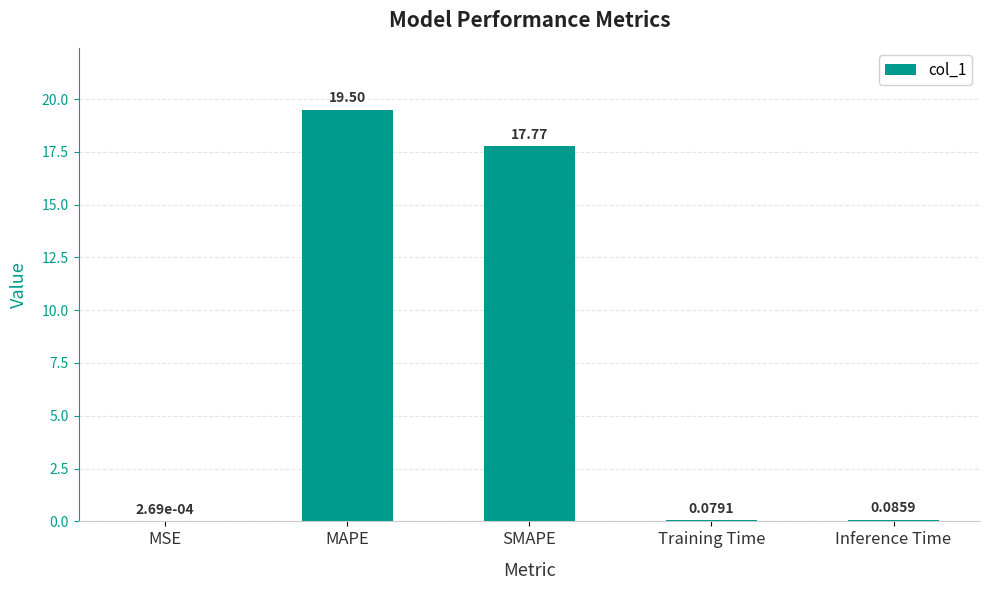

Which category has the highest value across all series?

MAPE